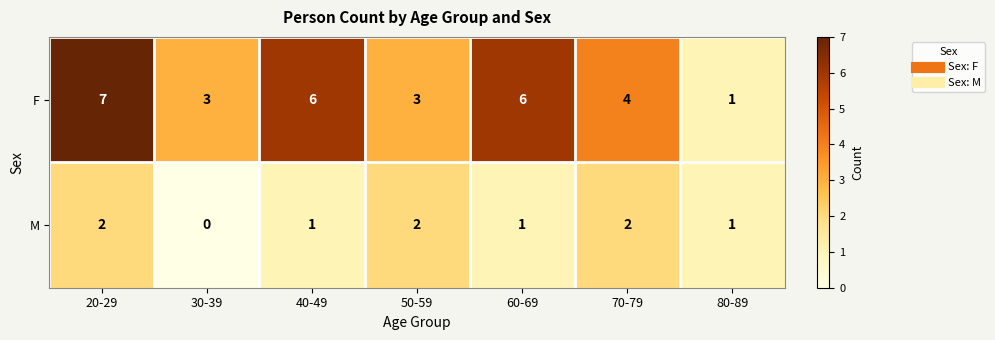

What is the approximate value of F at 40-49?

6